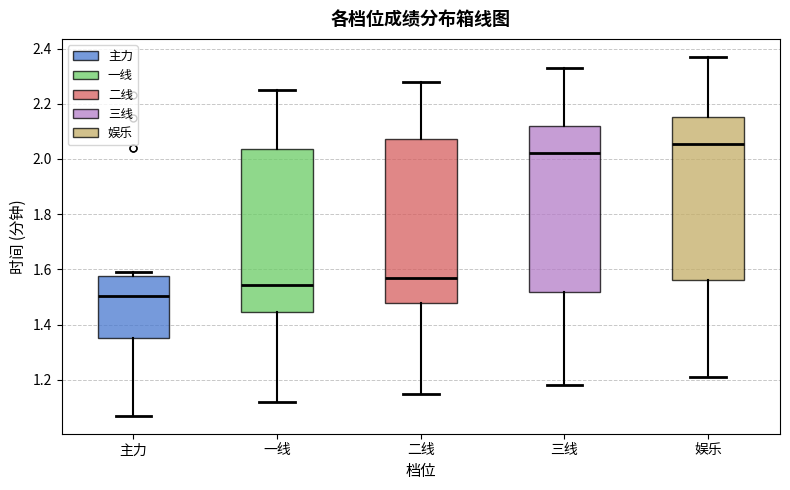

Which box's median line is the highest?

娱乐